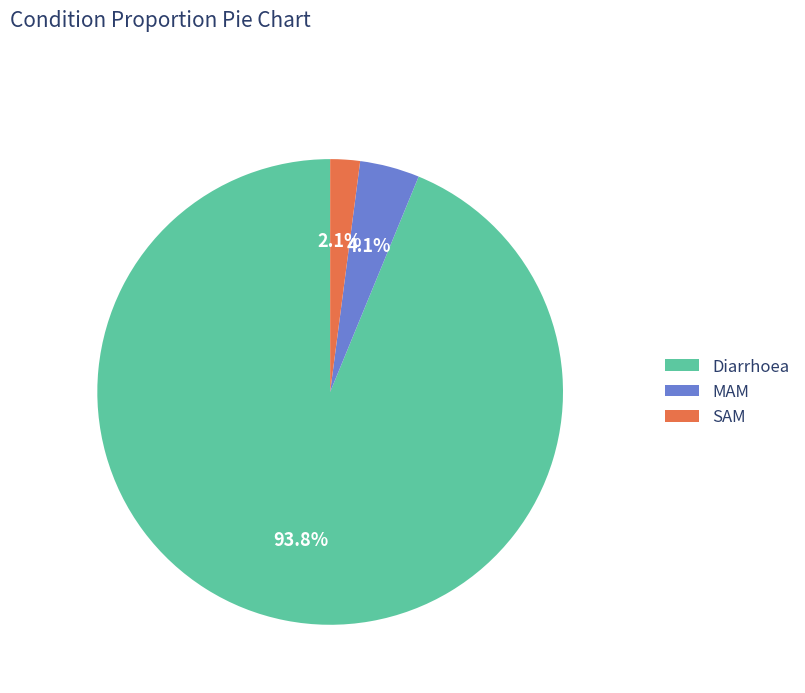

What percentage do SAM and Diarrhoea together represent?

95.9%